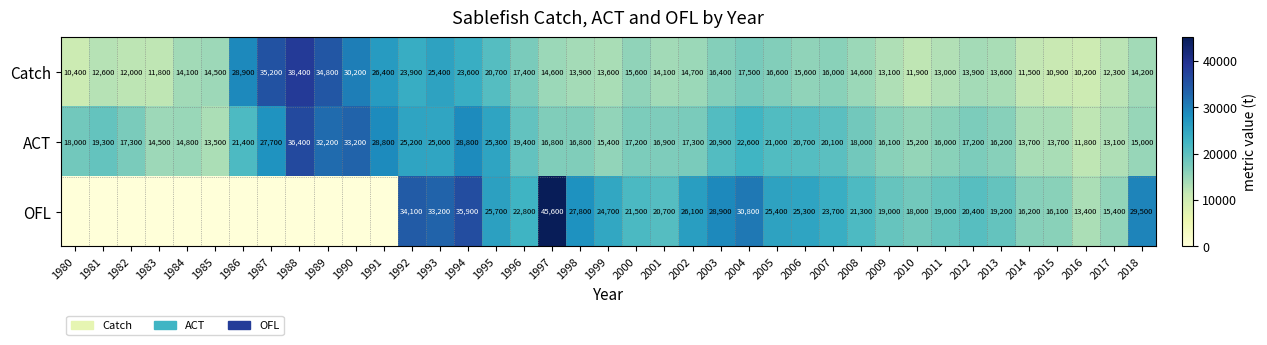

At which label does ACT first exceed 17300?

1980